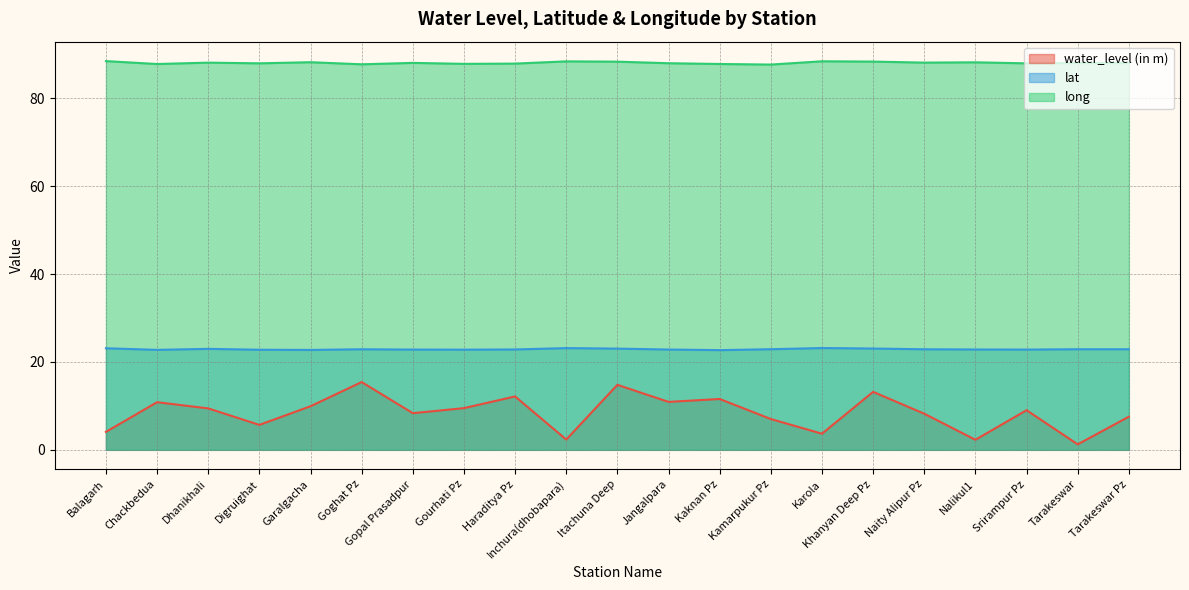

Which series has the widest spread of values?

water_level (in m)